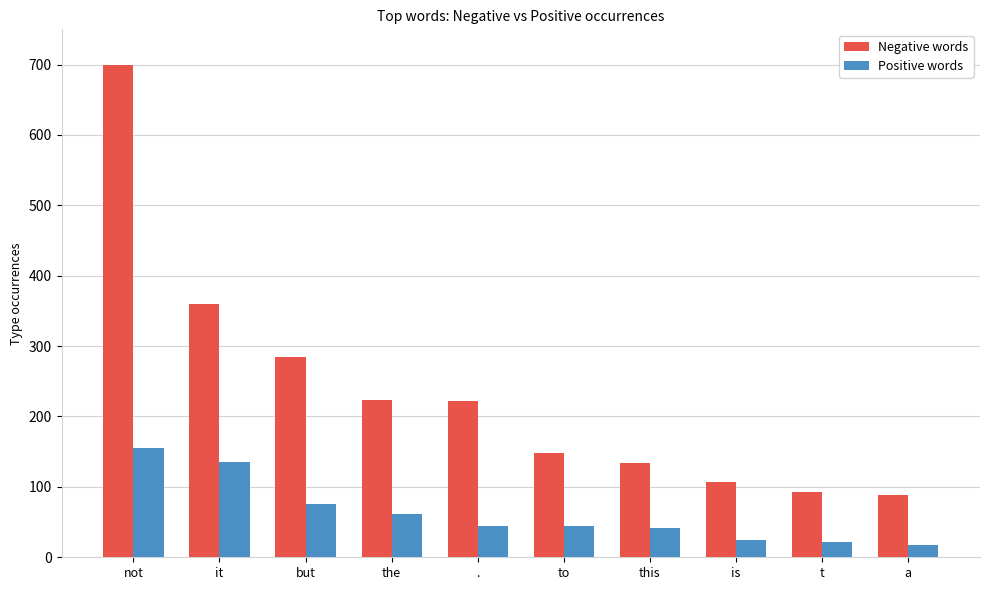

How many data points does each series have?

10